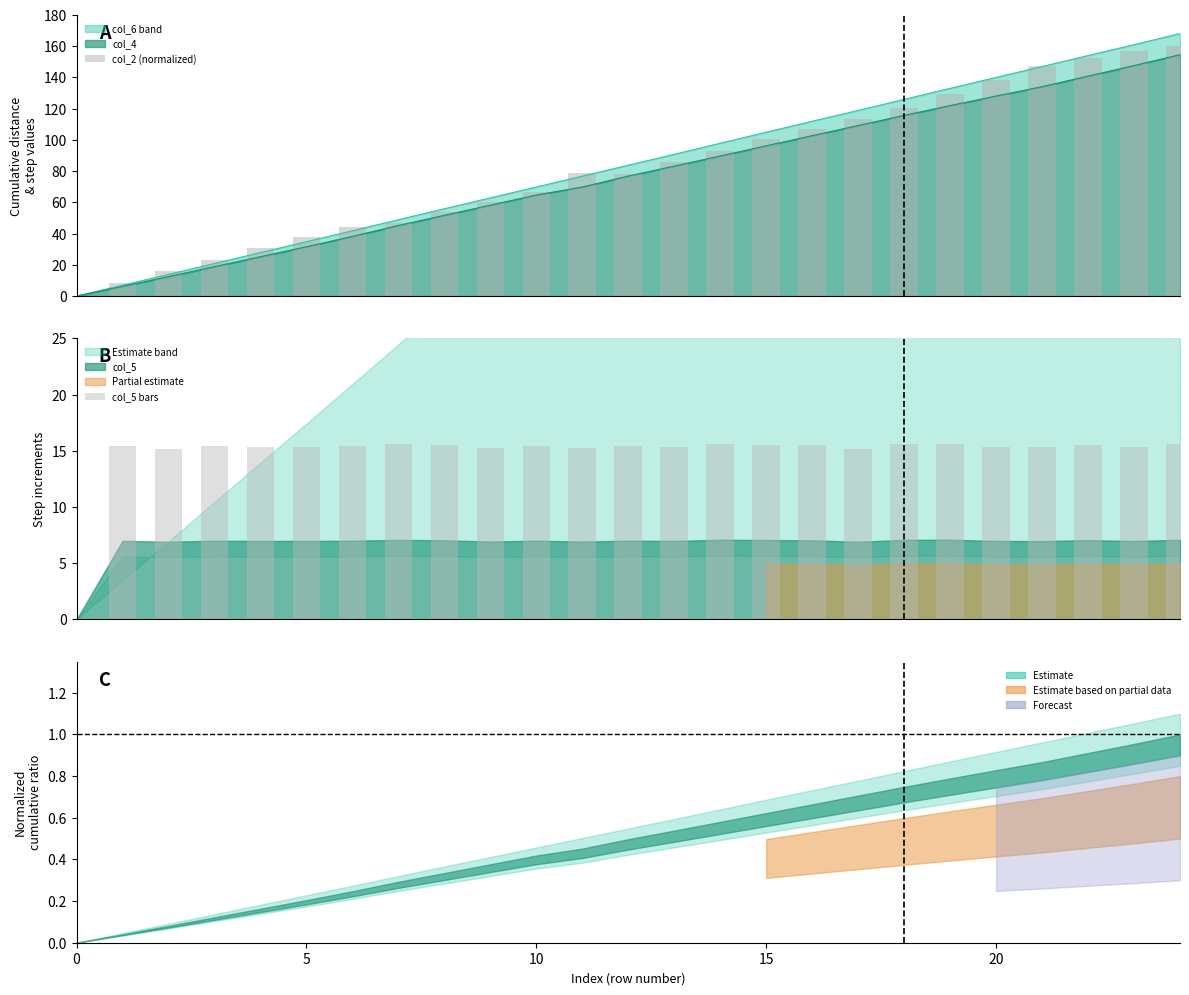

At which label does col_5 bars reach its peak?

19